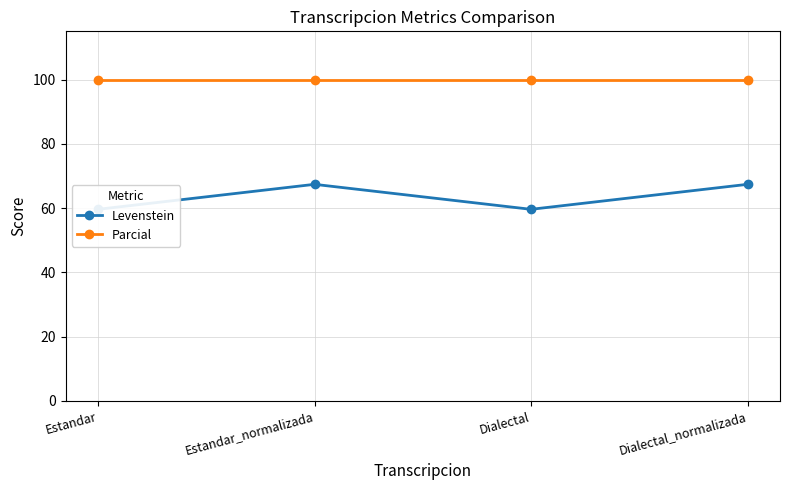

Reading right to left, what are all the values shown in this chart?

Levenstein: Dialectal_normalizada=67.4	Dialectal=59.6	Estandar_normalizada=67.4	Estandar=59.6
Parcial: Dialectal_normalizada=100.0	Dialectal=100.0	Estandar_normalizada=100.0	Estandar=100.0